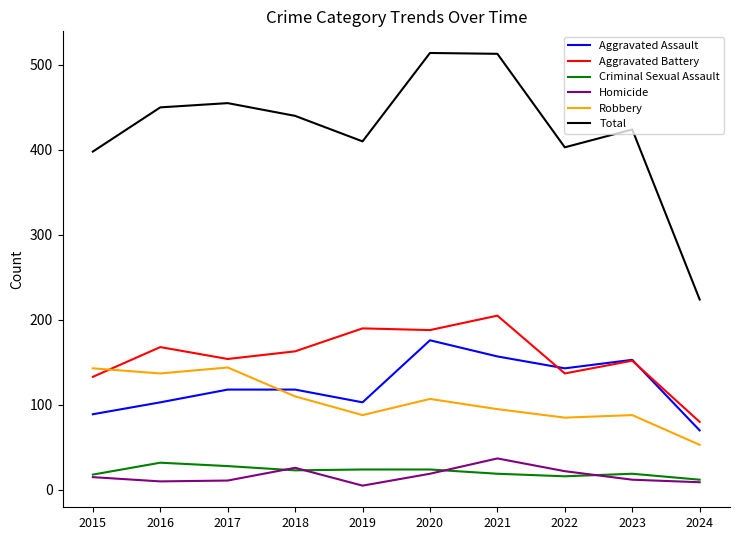

How many lines are shown in the chart?

6